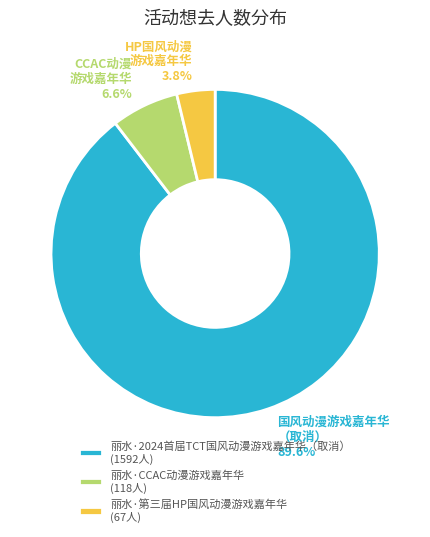

Rank the categories by value from lowest to highest.

丽水·第三届HP国风动漫游戏嘉年华, 丽水·CCAC动漫游戏嘉年华, 丽水·2024首届TCT国风动漫游戏嘉年华（取消）